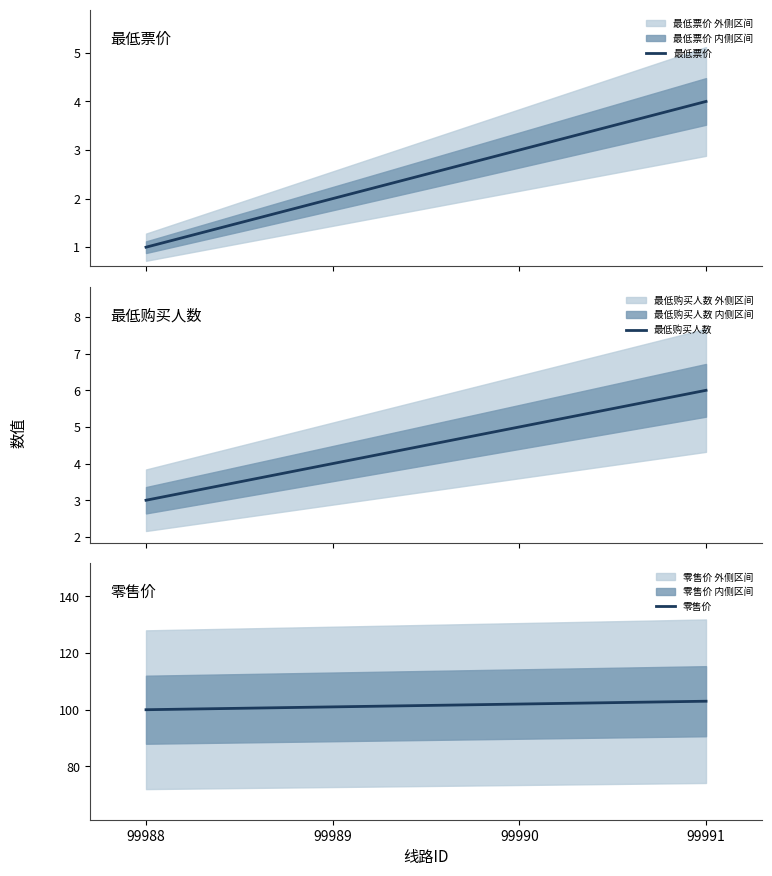

True or false: 最低票价 has more than 0 points higher than both neighbors.

False